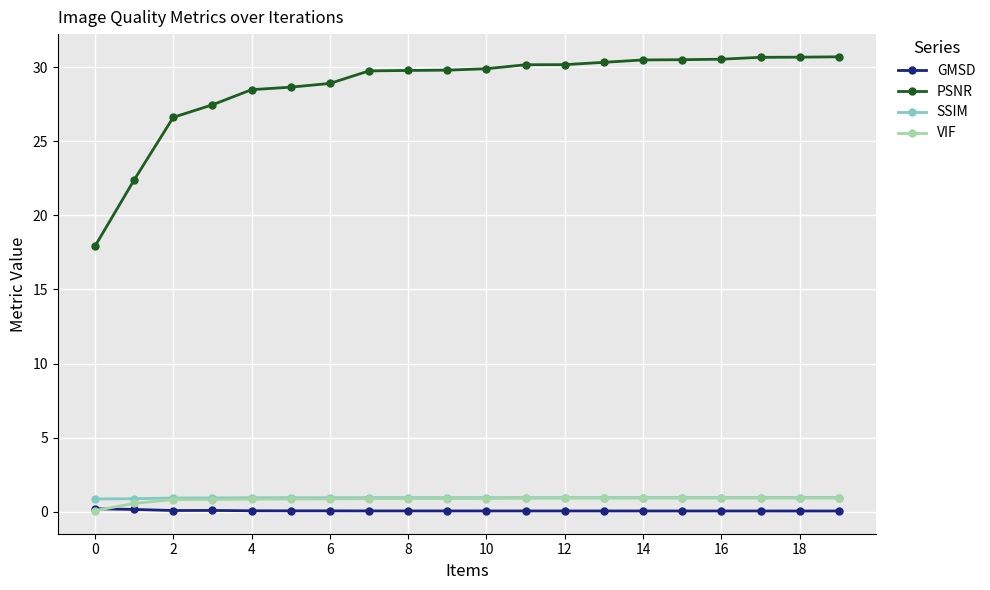

What is the average value of the VIF series?

0.8